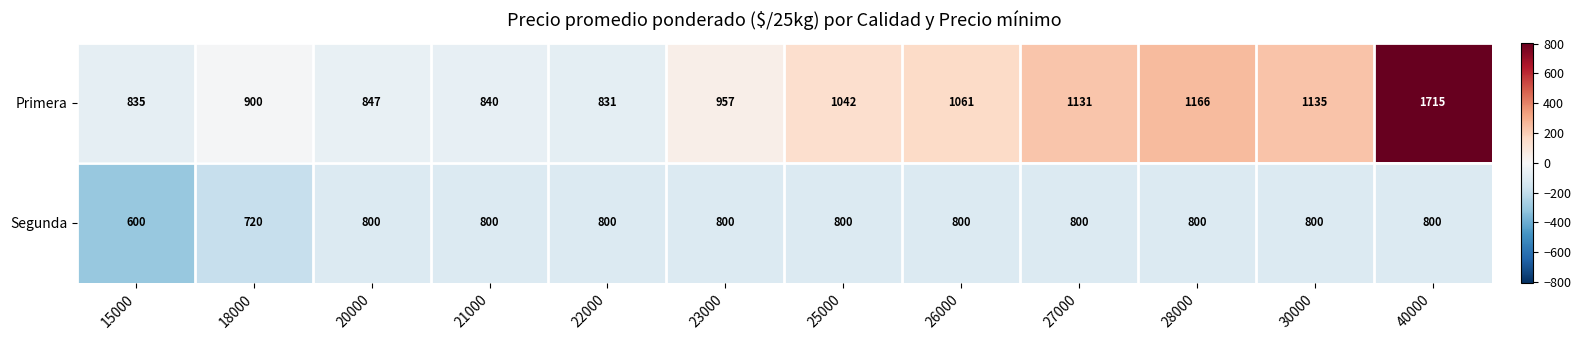

Is it true that Segunda equals 403 at 23000?

False